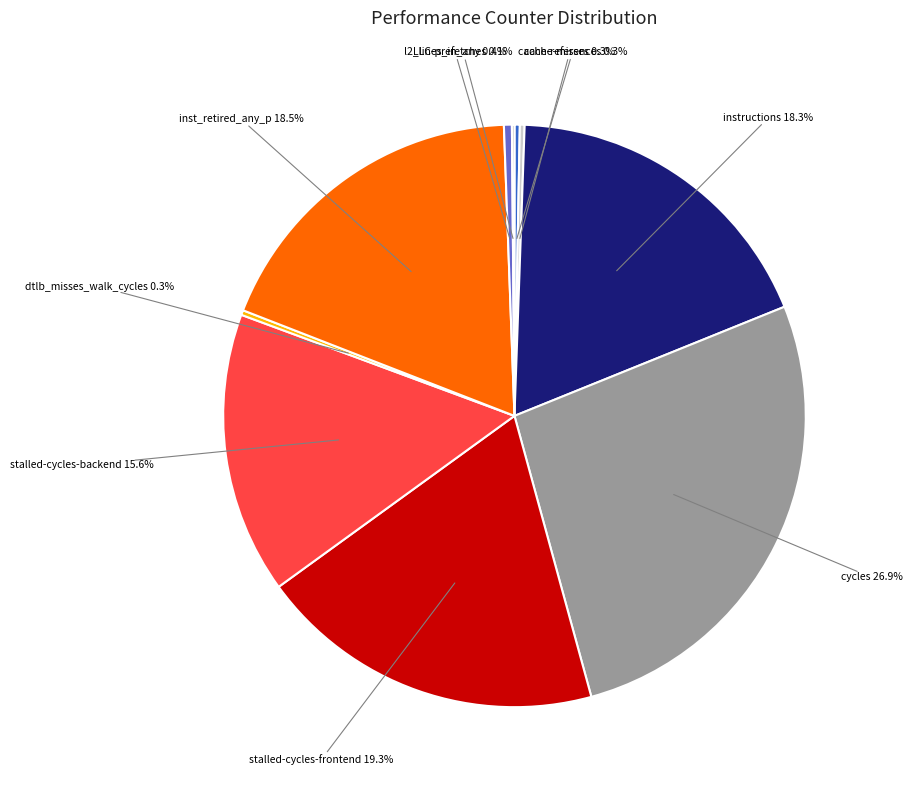

Does any single category account for the majority?

No